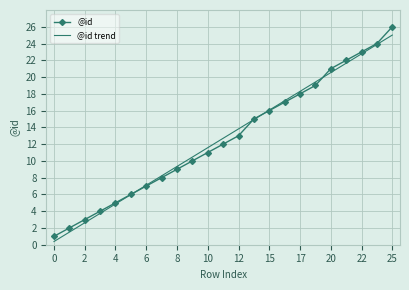

What is the greatest value displayed?

26.0